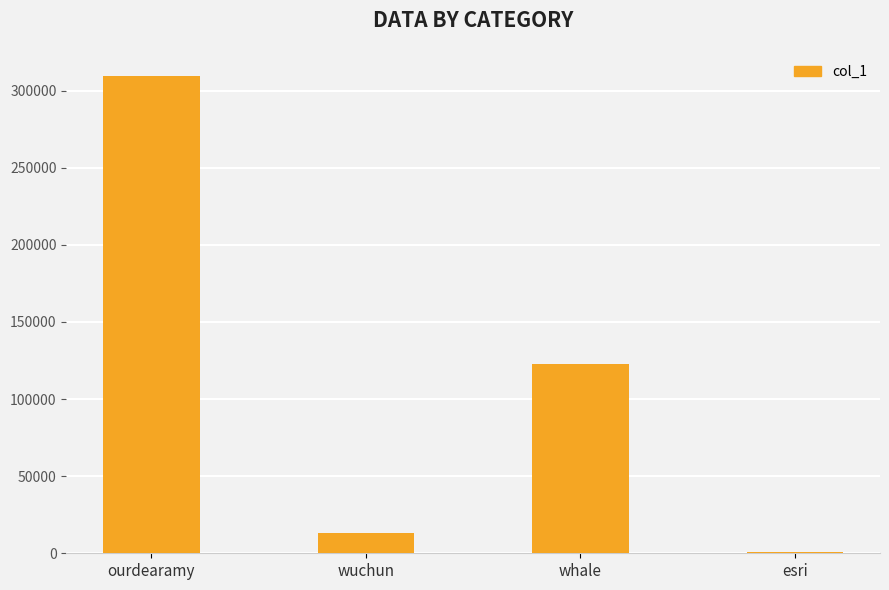

Which category has the highest value across all series?

ourdearamy